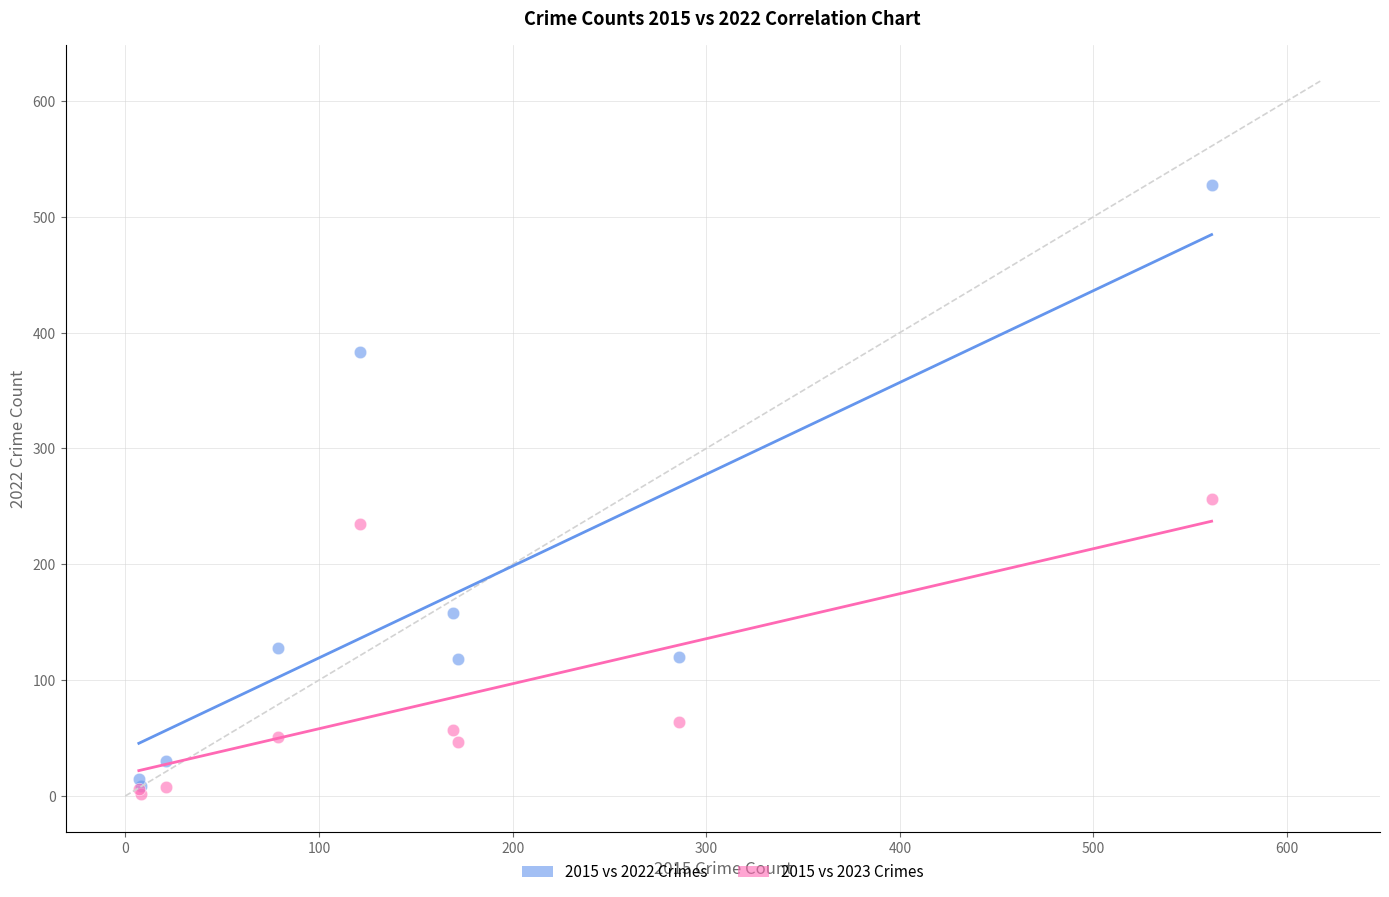

Across all series, what Y value is closest to 264?

256